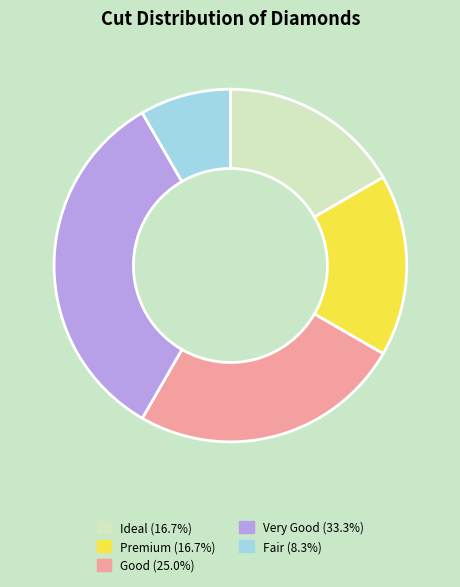

Count the number of slices in the pie.

5